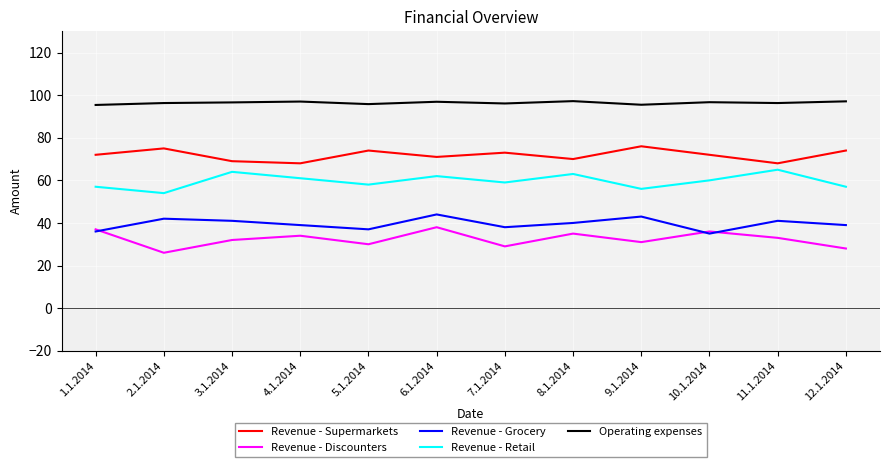

True or false: Revenue - Supermarkets and Operating expenses cross at least once.

False